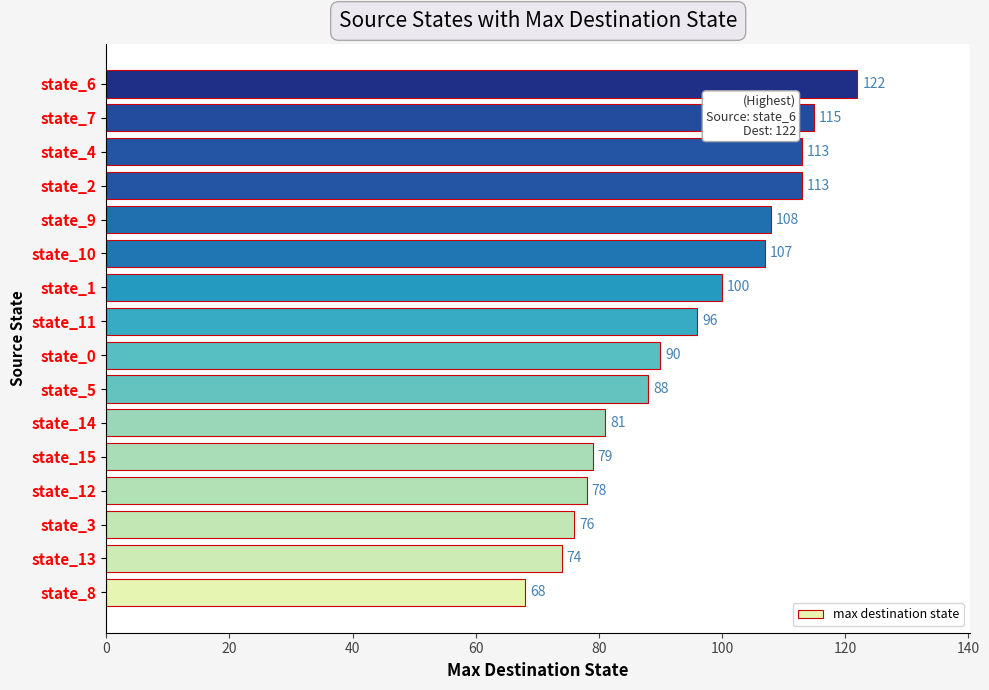

What is the sum of all values?

1508